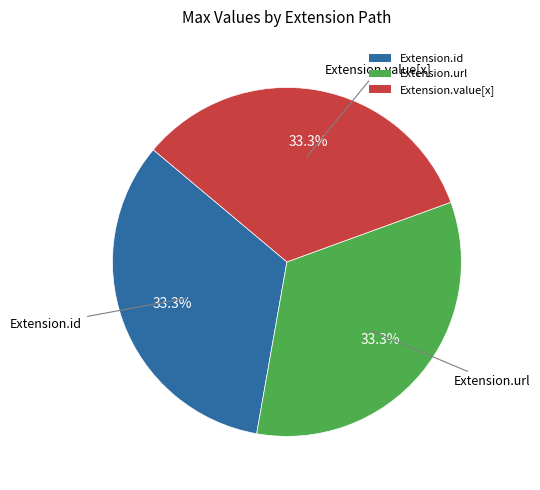

Approximately how many times larger is the value at Extension.url compared to Extension.value[x]?

1.0